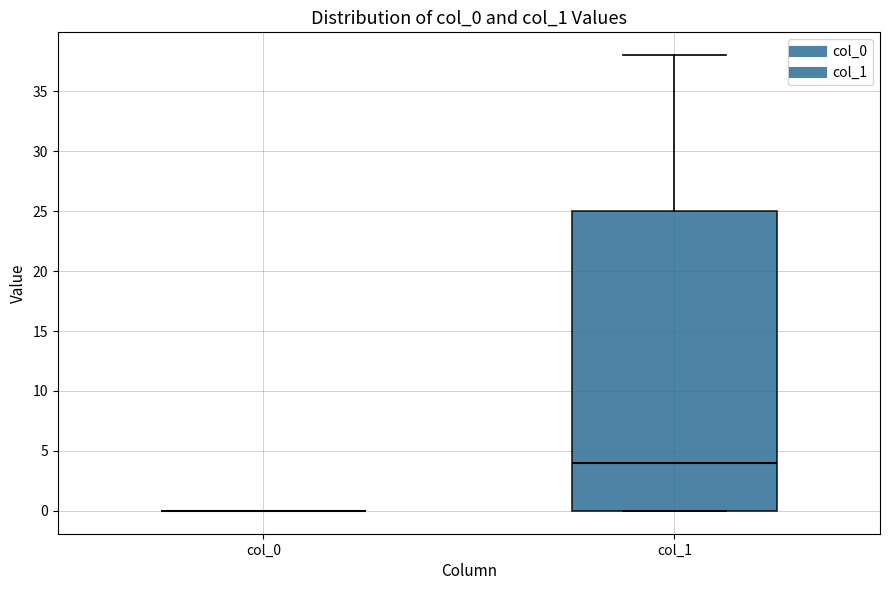

Comparing the boxes themselves (not the whiskers), which one is the tallest?

col_1